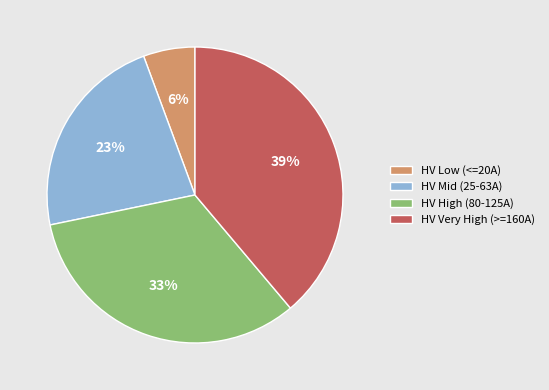

Is it true that HV High (80-125A) is 33% of the pie?

True